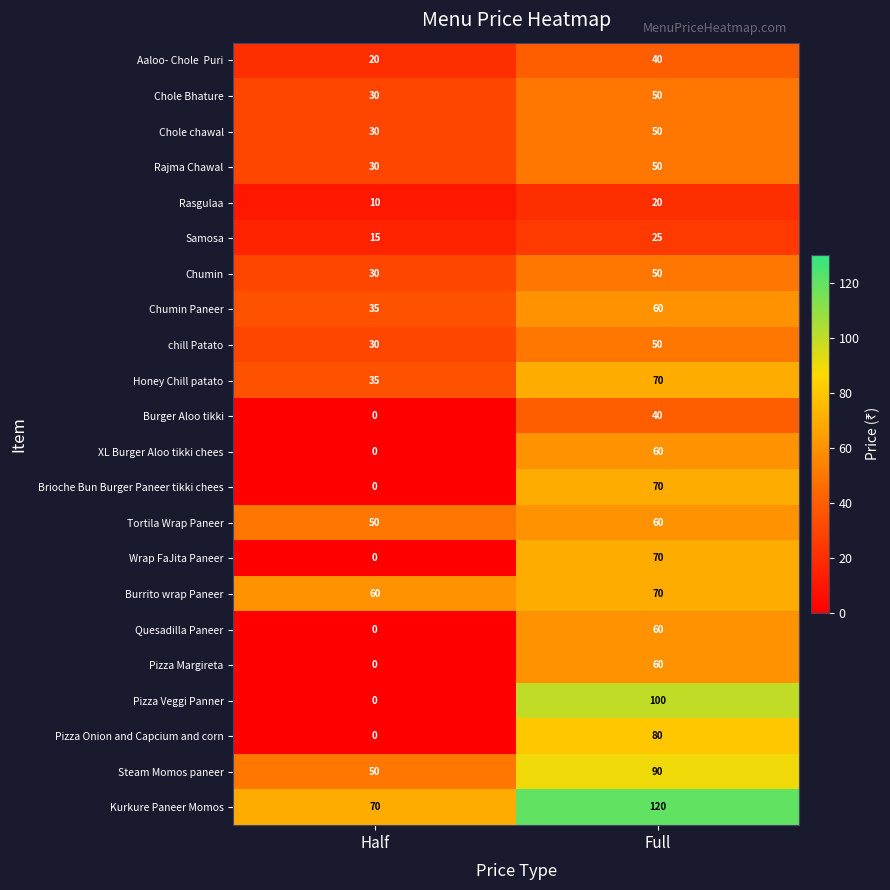

What is the difference between the highest and lowest values at Half?

70